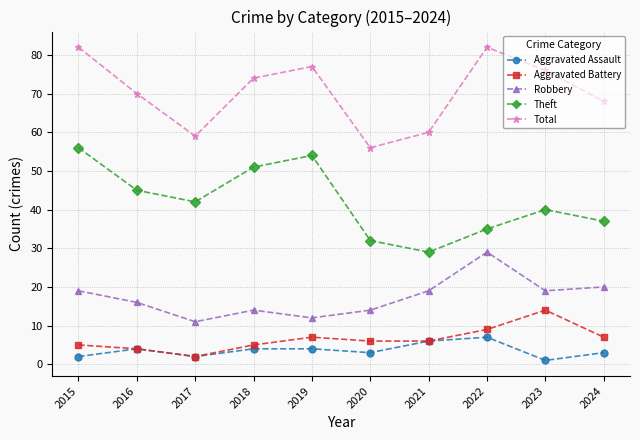

Reading left to right, extract all data points from this chart.

Aggravated Assault: 2	4	2	4	4	3	6	7	1	3
Aggravated Battery: 5	4	2	5	7	6	6	9	14	7
Robbery: 19	16	11	14	12	14	19	29	19	20
Theft: 56	45	42	51	54	32	29	35	40	37
Total: 82	70	59	74	77	56	60	82	76	68